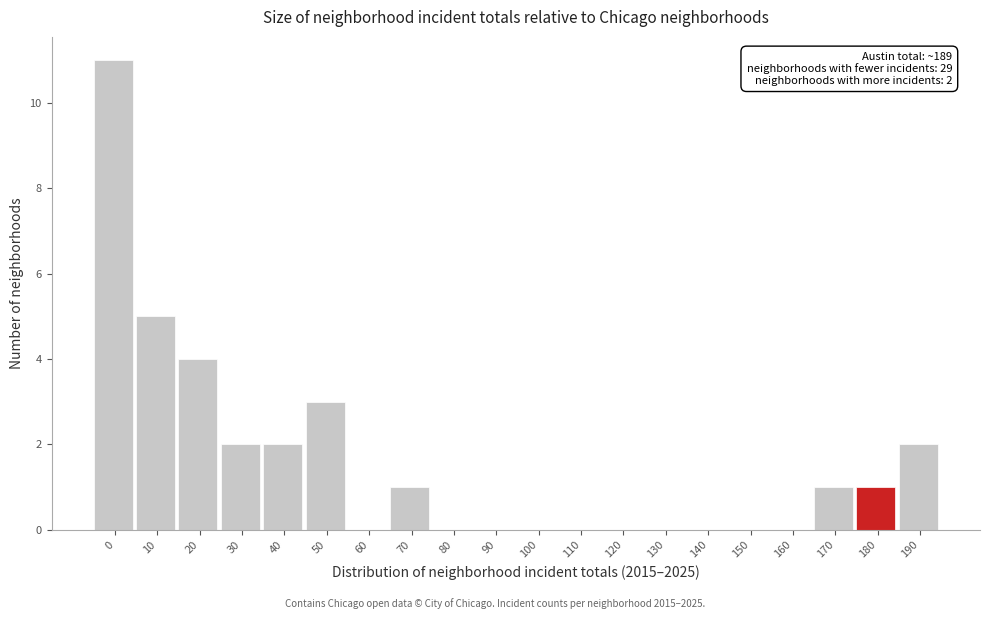

Reading right to left, extract all data points from this chart.

190=2	180=1	170=1	160=0	150=0	140=0	130=0	120=0	110=0	100=0	90=0	80=0	70=1	60=0	50=3	40=2	30=2	20=4	10=5	0=11